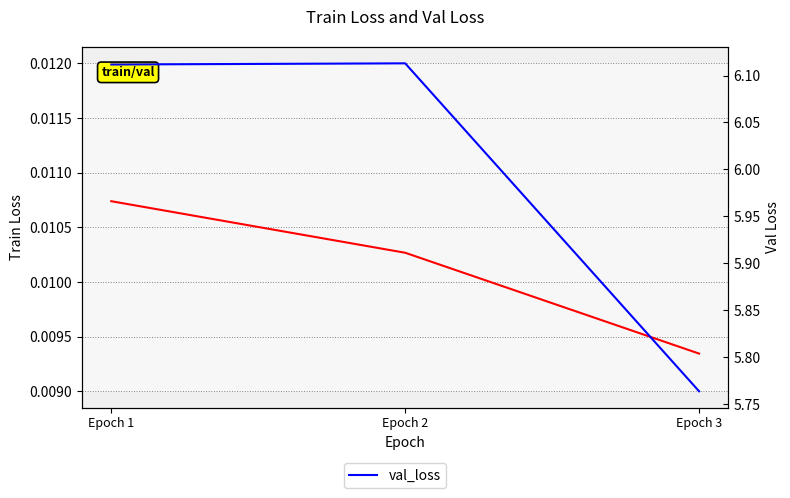

What is the maximum value shown in the chart?

6.1